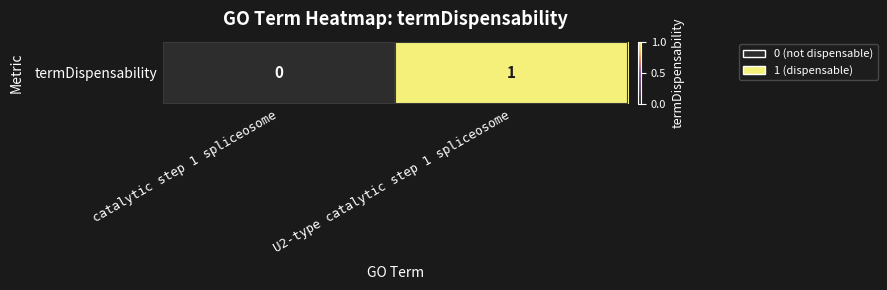

The chart shows a value of 1 at catalytic step 1 spliceosome. True or false?

False